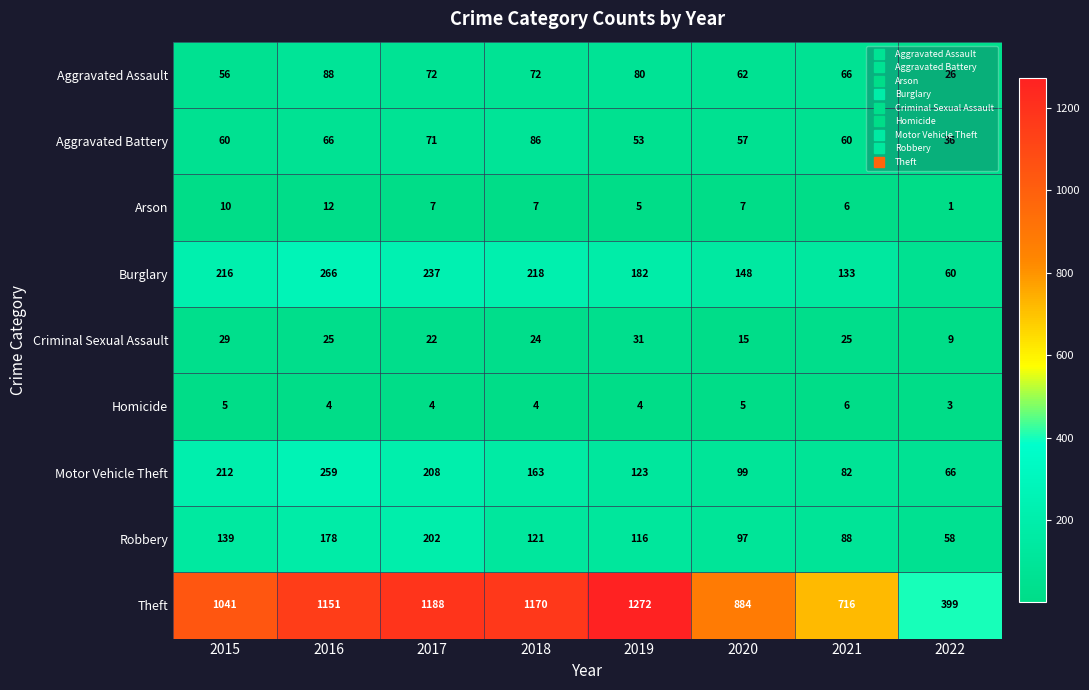

What is the difference between the highest and lowest values at 2018?

1166